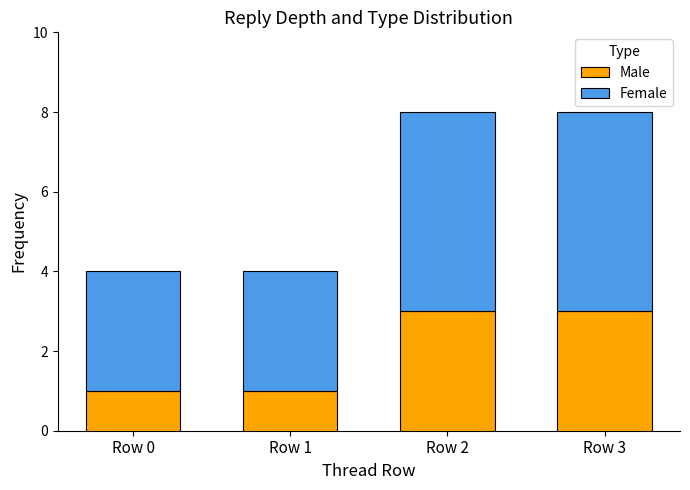

What is the maximum value for Male?

3